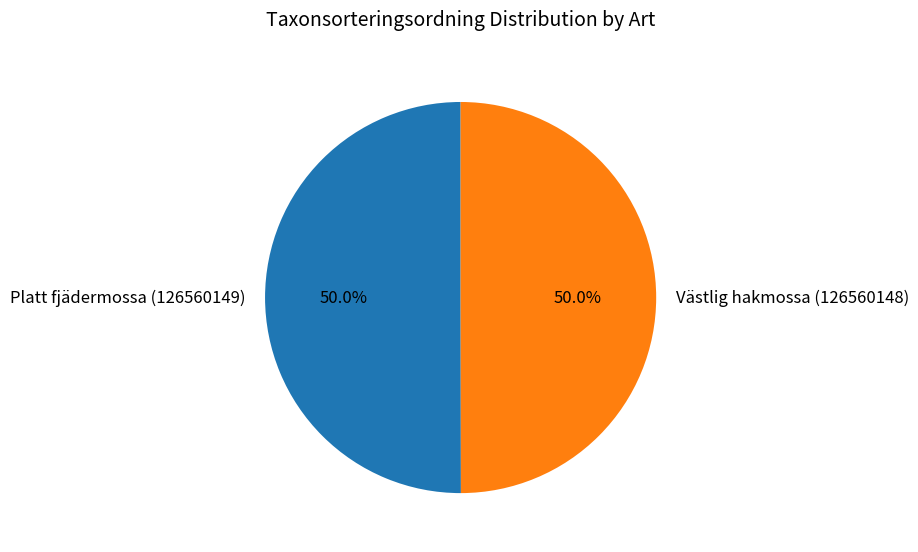

What is the ratio of the value at Västlig hakmossa (126560148) to the value at Platt fjädermossa (126560149)?

1.0